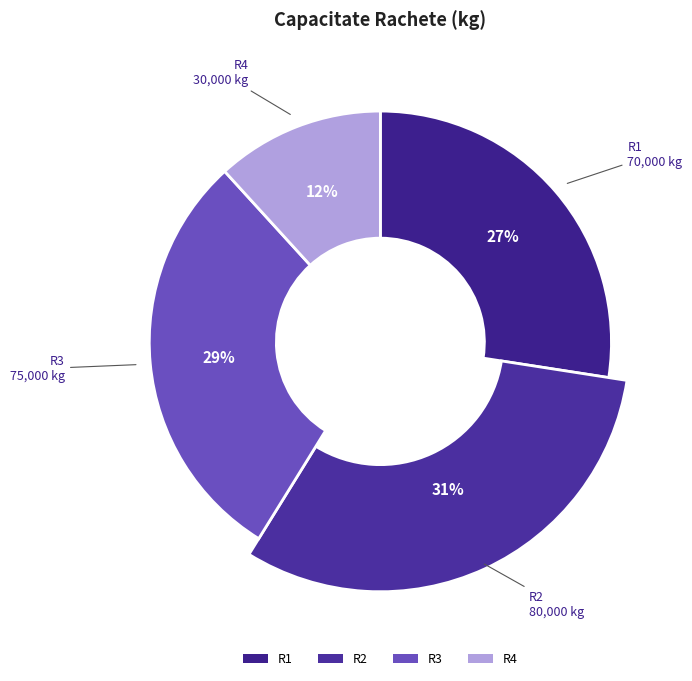

Is R2 the majority of the pie?

No